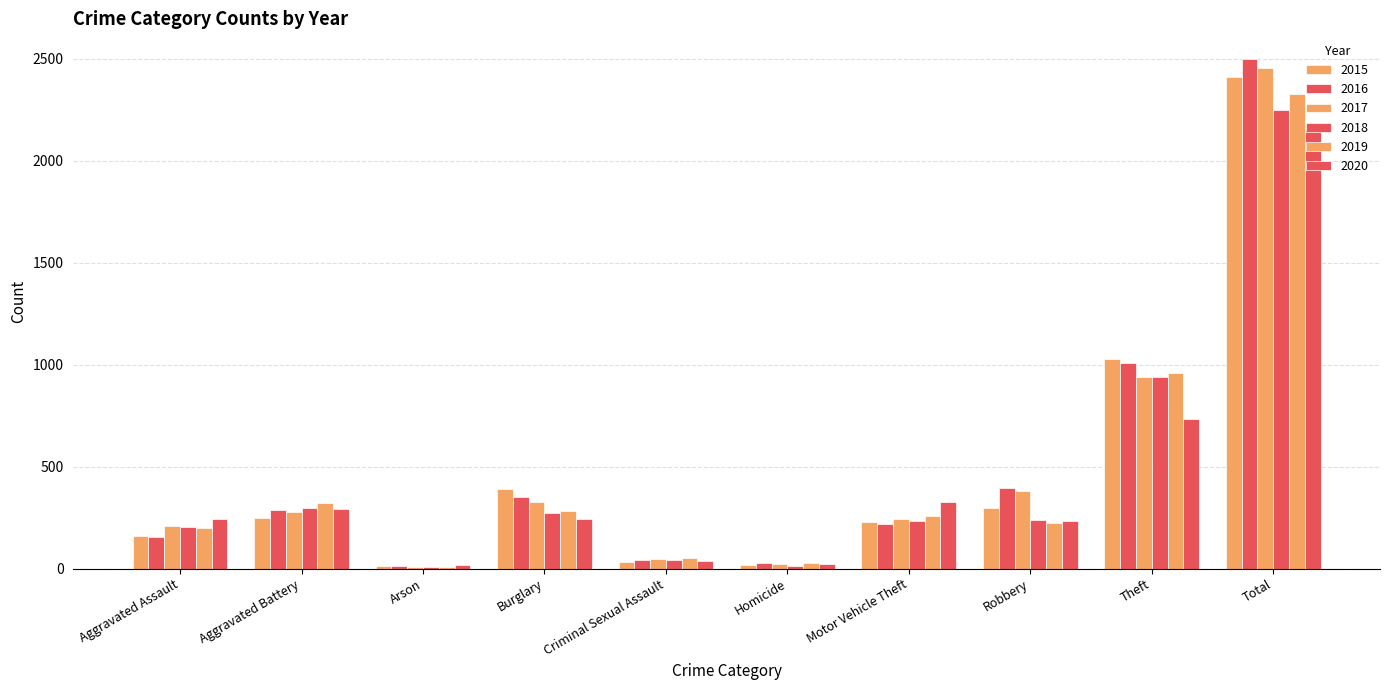

What is the label of the 4th bar from the left?

Burglary